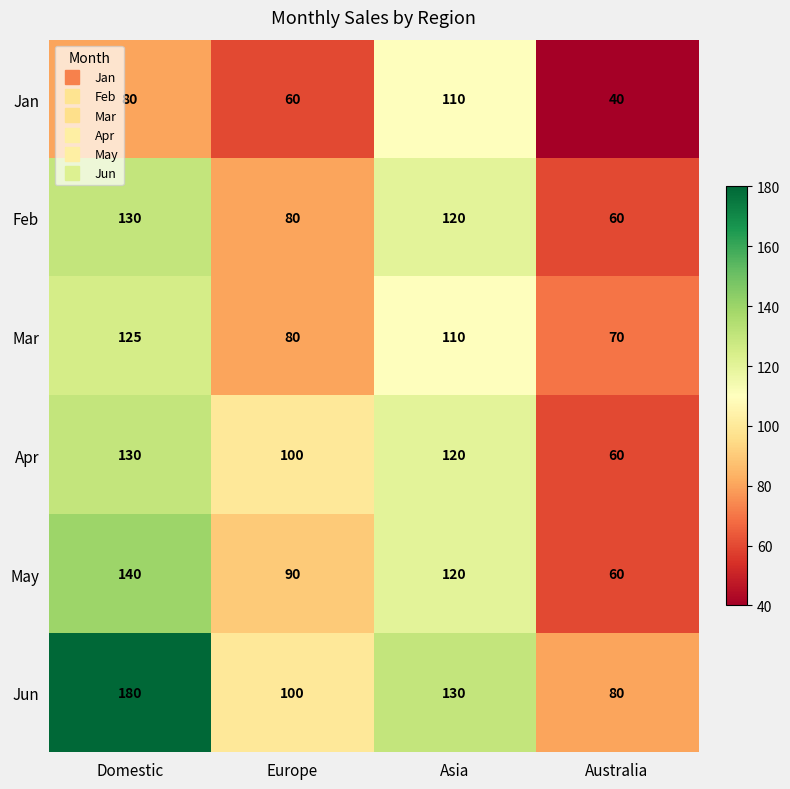

Where is Jun nearest to the value 130?

Asia